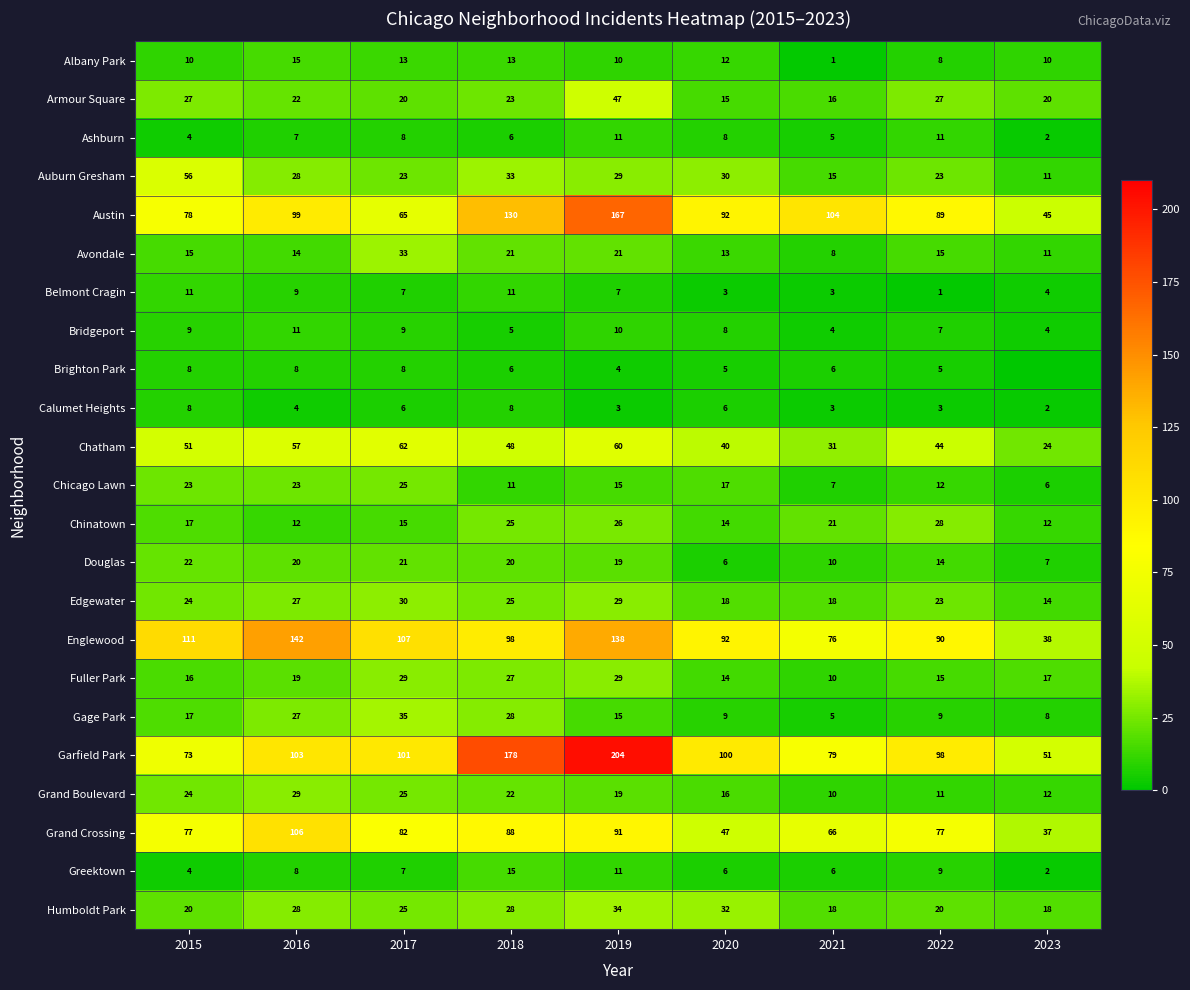

What is the minimum value for Avondale?

8